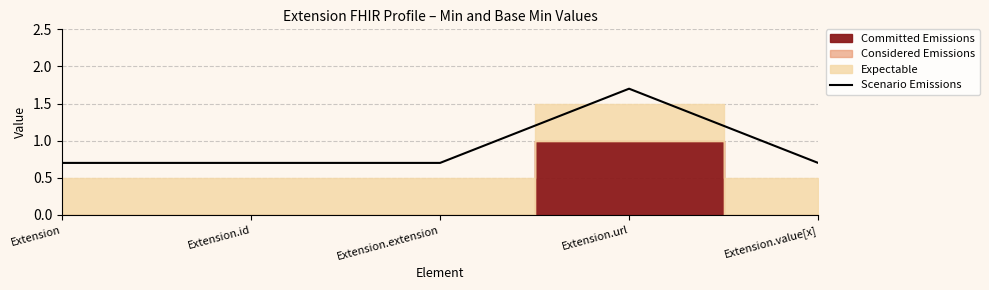

The value at Extension.url is 2.3. True or false?

False